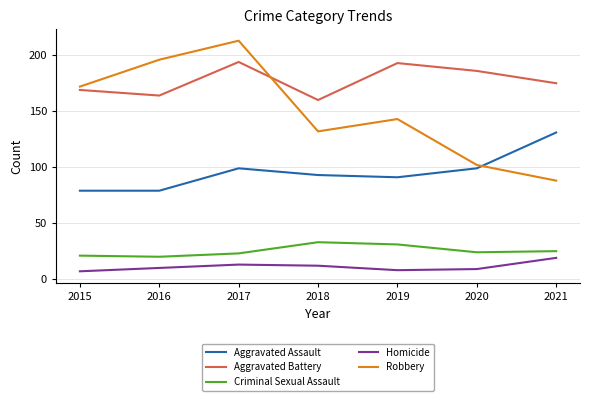

What is the total value across all series at 2017?

542